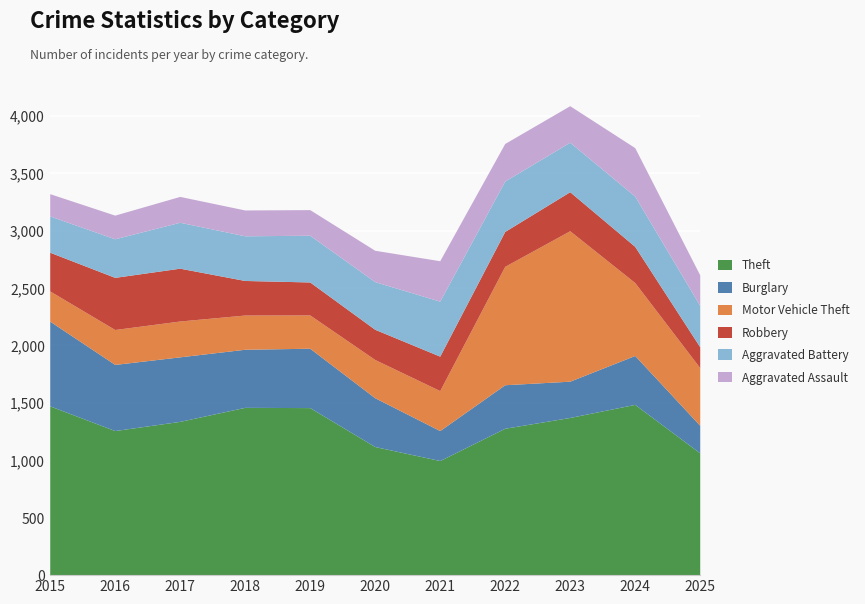

What is the lowest value of the Theft series?

998